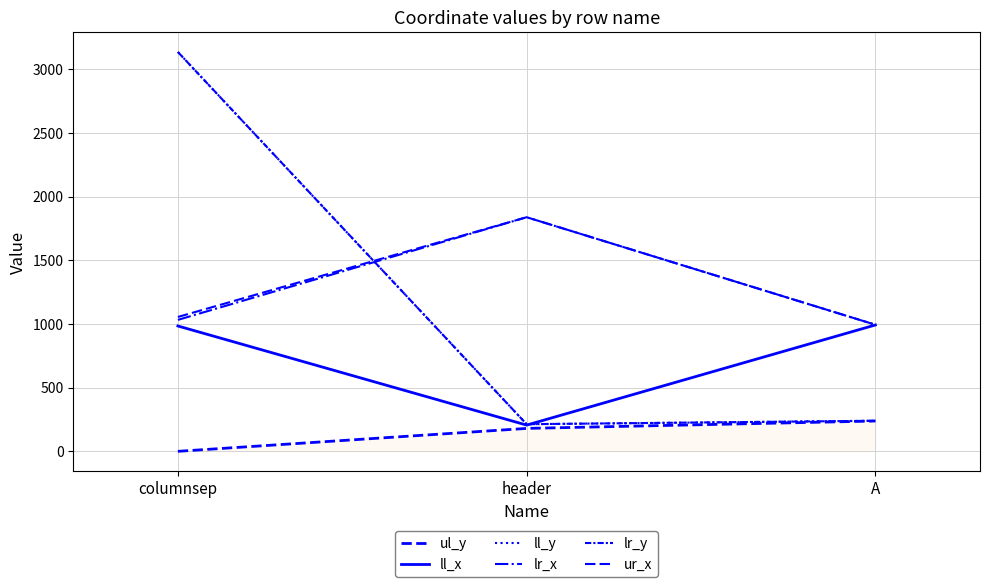

The value of ll_x at header is 337. True or false?

False